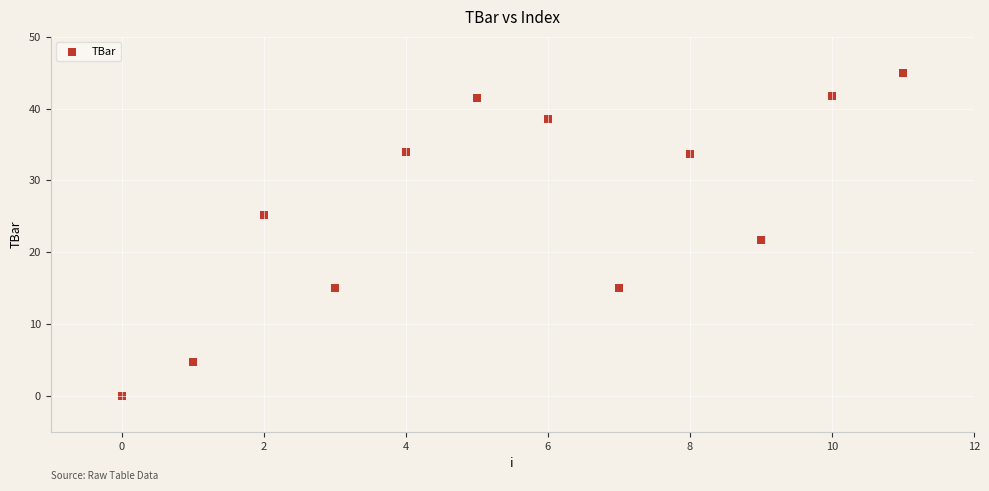

What is the range of Y values (max minus min)?

45.0